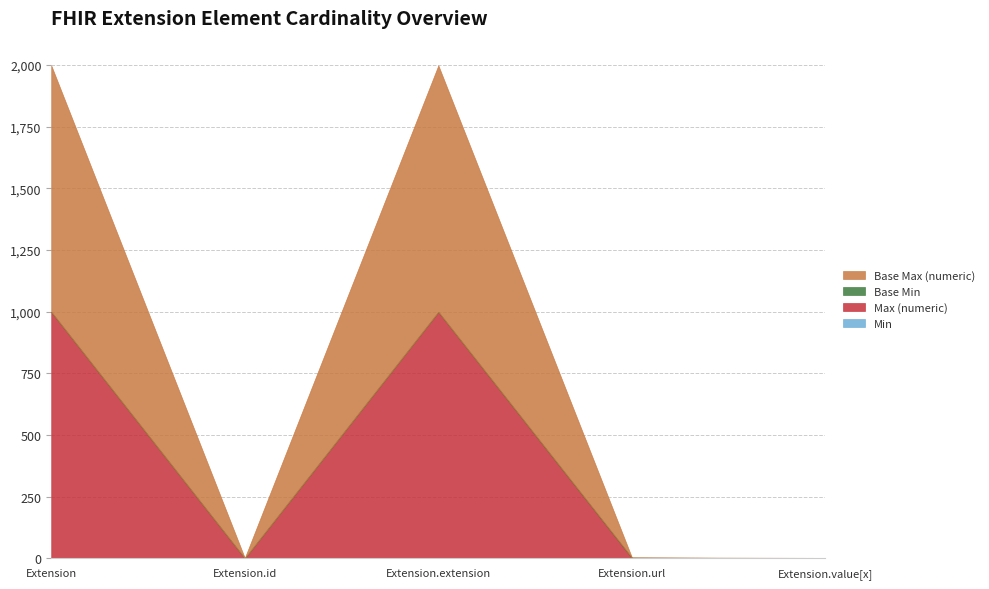

How many lines are shown in the chart?

4